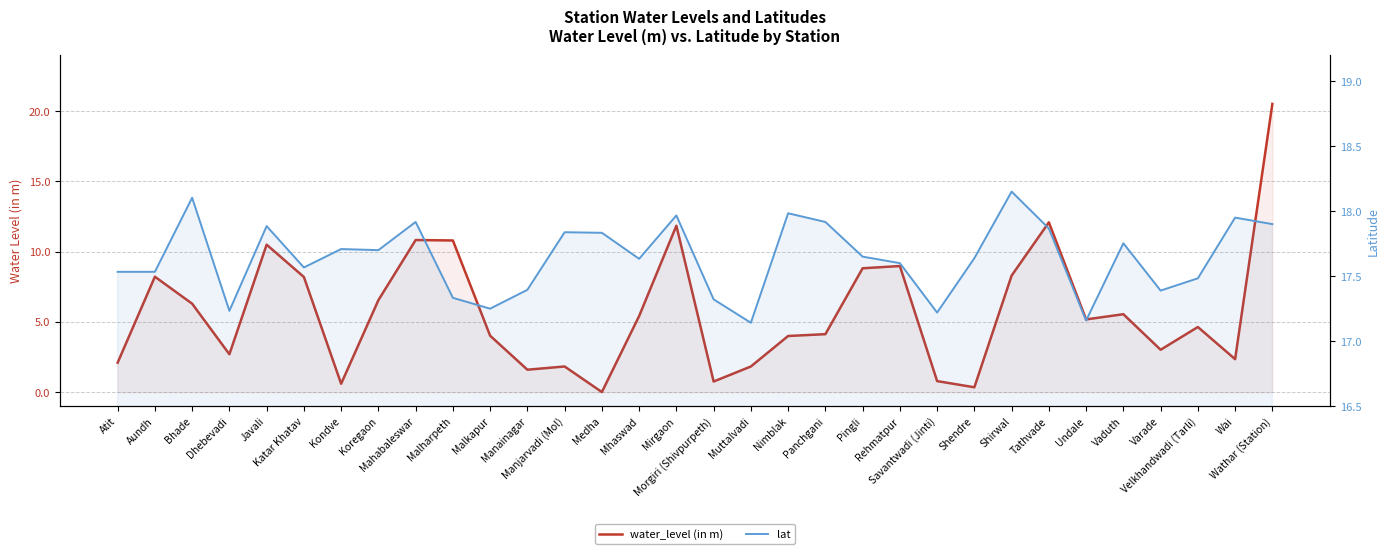

Reading left to right, list all the values displayed in this chart.

water_level (in m): Atit=2.1	Aundh=8.2	Bhade=6.3	Dhebevadi=2.7	Javali=10.5	Katar Khatav=8.2	Kondve=0.6	Koregaon=6.5	Mahabaleswar=10.8	Malharpeth=10.8	Malkapur=4.0	Manainagar=1.6	Manjarvadi (Mol)=1.8	Medha=0.0	Mhaswad=5.4	Mirgaon=11.8	Morgiri (Shivpurpeth)=0.8	Muttalvadi=1.8	Nimblak=4.0	Panchgani=4.1	Pingli=8.8	Rehmatpur=9.0	Savantwadi (Jinti)=0.8	Shendre=0.3	Shirwal=8.3	Tathvade=12.1	Undale=5.2	Vaduth=5.5	Varade=3.0	Velkhandwadi (Tarli)=4.6	Wai=2.4	Wathar (Station)=20.5
lat: Atit=17.5	Aundh=17.5	Bhade=18.1	Dhebevadi=17.2	Javali=17.9	Katar Khatav=17.6	Kondve=17.7	Koregaon=17.7	Mahabaleswar=17.9	Malharpeth=17.3	Malkapur=17.2	Manainagar=17.4	Manjarvadi (Mol)=17.8	Medha=17.8	Mhaswad=17.6	Mirgaon=18.0	Morgiri (Shivpurpeth)=17.3	Muttalvadi=17.1	Nimblak=18.0	Panchgani=17.9	Pingli=17.6	Rehmatpur=17.6	Savantwadi (Jinti)=17.2	Shendre=17.6	Shirwal=18.1	Tathvade=17.9	Undale=17.2	Vaduth=17.8	Varade=17.4	Velkhandwadi (Tarli)=17.5	Wai=17.9	Wathar (Station)=17.9